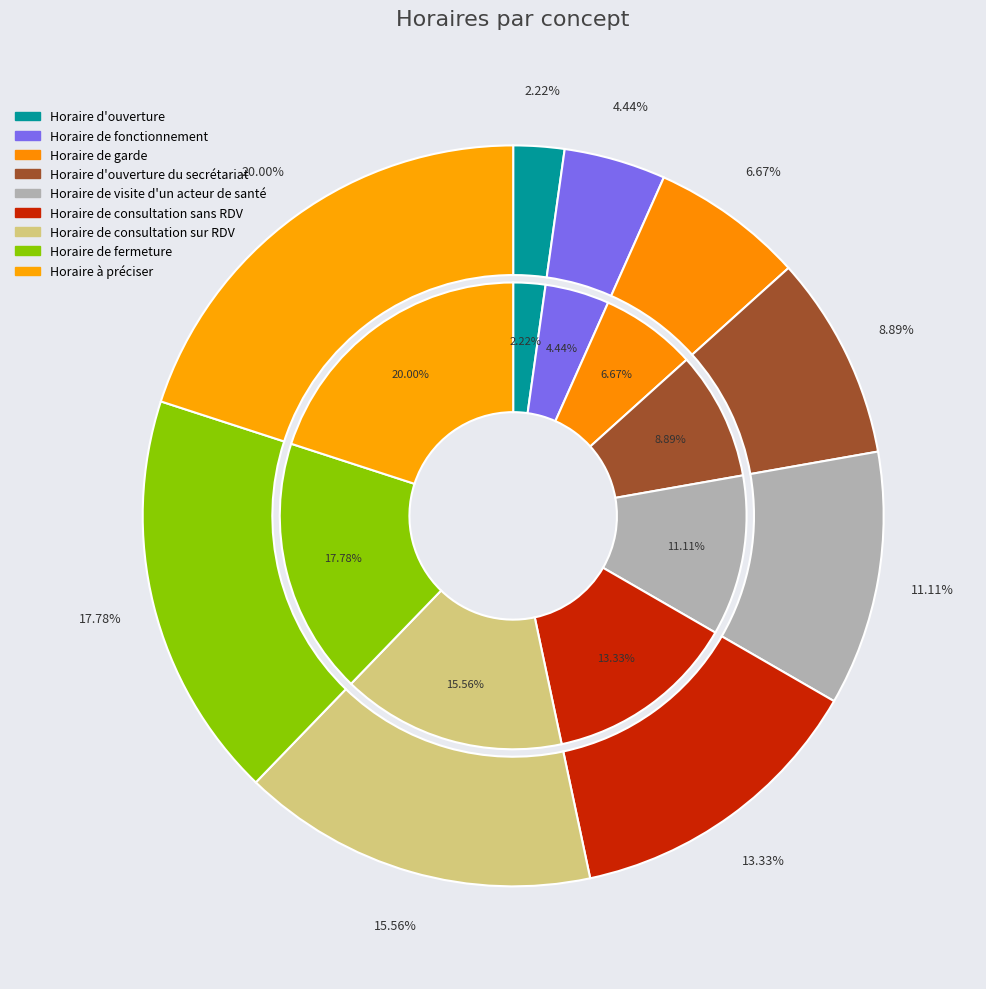

Is Horaire de fonctionnement the majority of the pie?

No